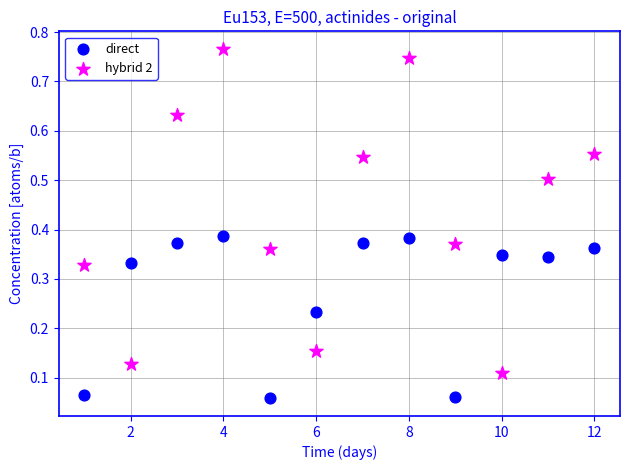

Which series reaches the maximum Y coordinate?

hybrid 2